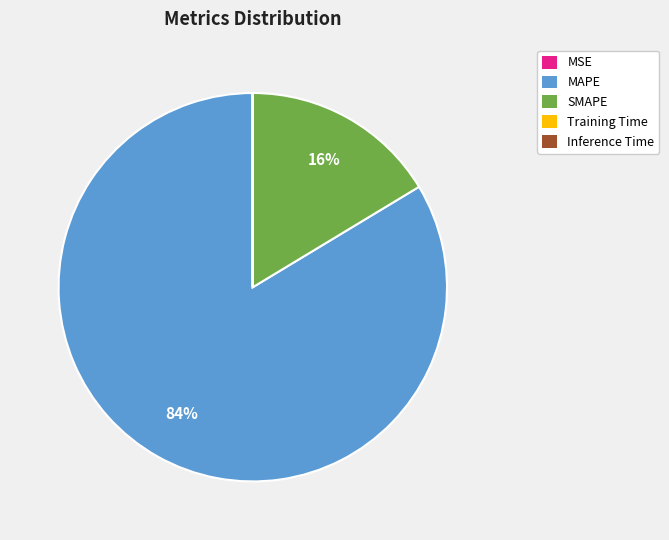

Which category accounts for the majority?

MAPE